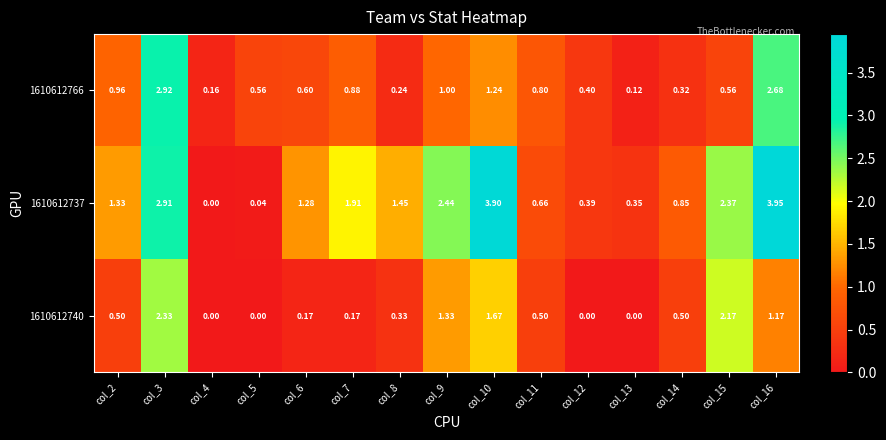

Which series has the widest spread of values?

1610612737